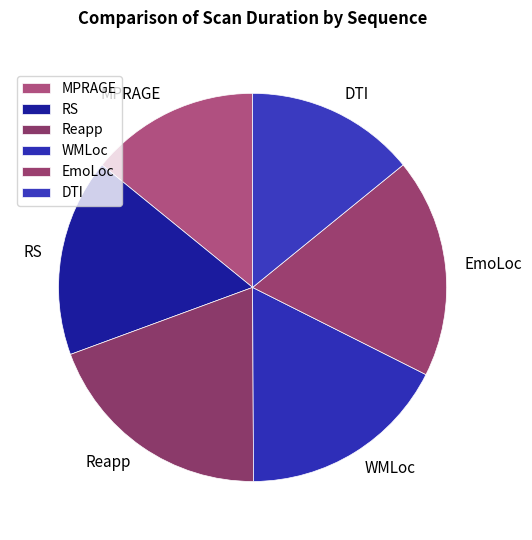

Does RS account for over 50% of the chart?

No